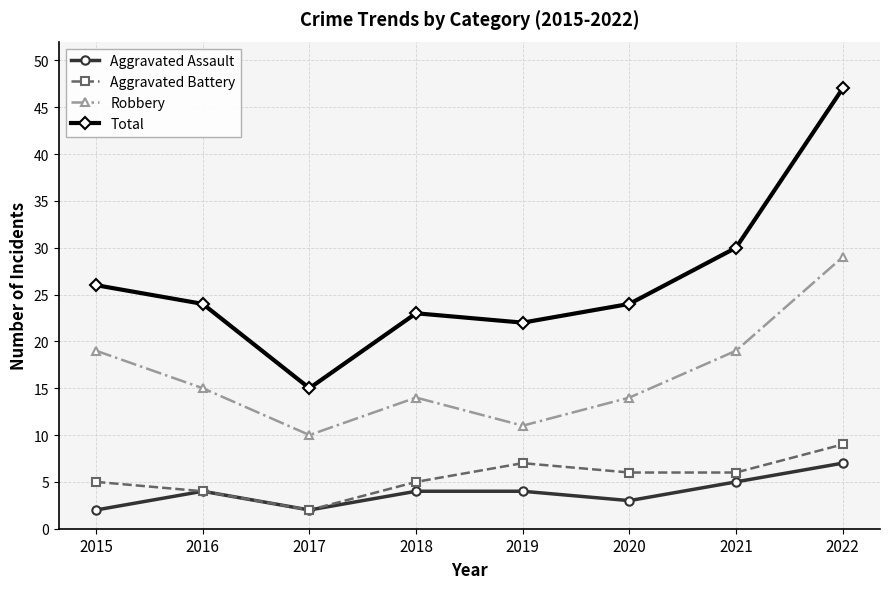

Count the number of data series in this chart.

4